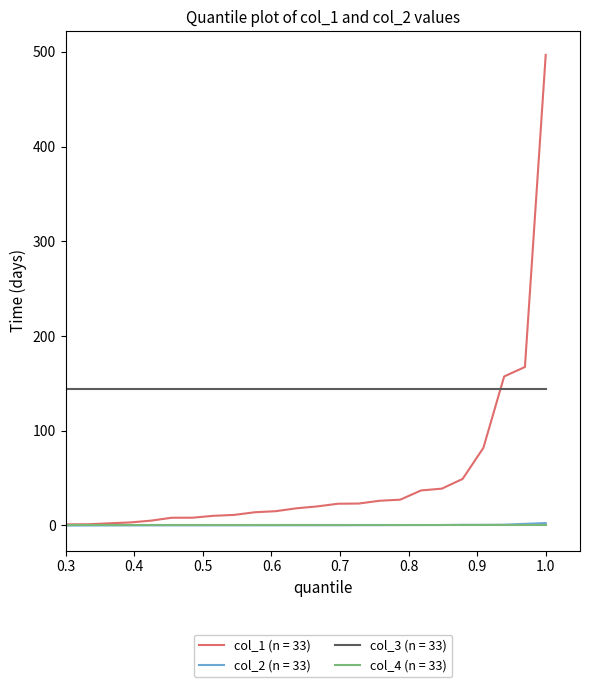

True or false: col_1 (n = 33) and col_3 (n = 33) cross at least once.

True